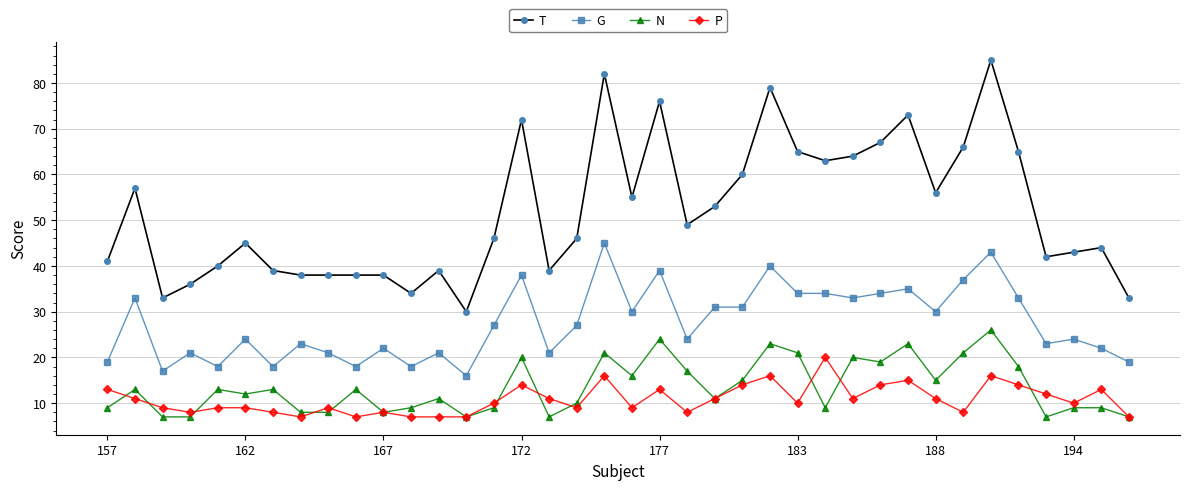

Does the chart display data point markers on the line(s)?

Yes